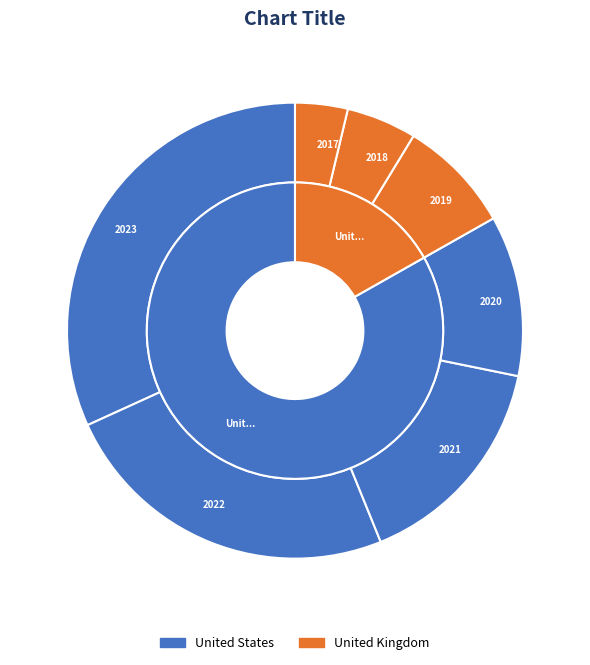

How many slices are in this pie chart?

7